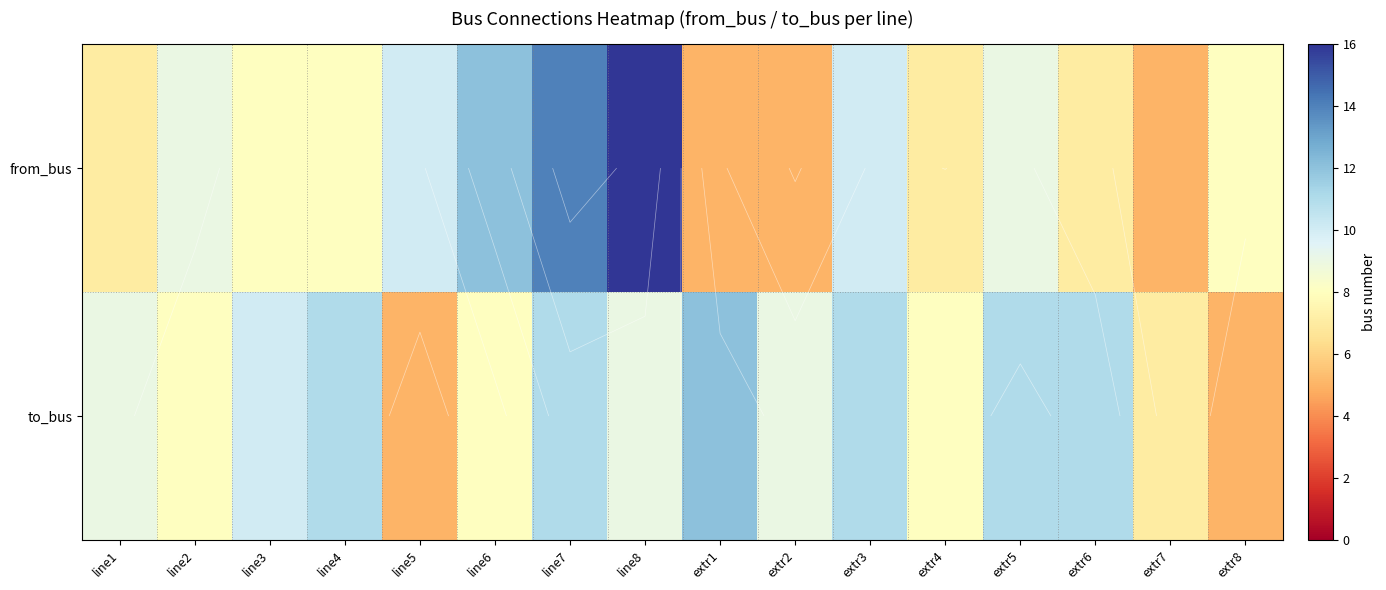

At which label does from_bus reach its peak?

line8